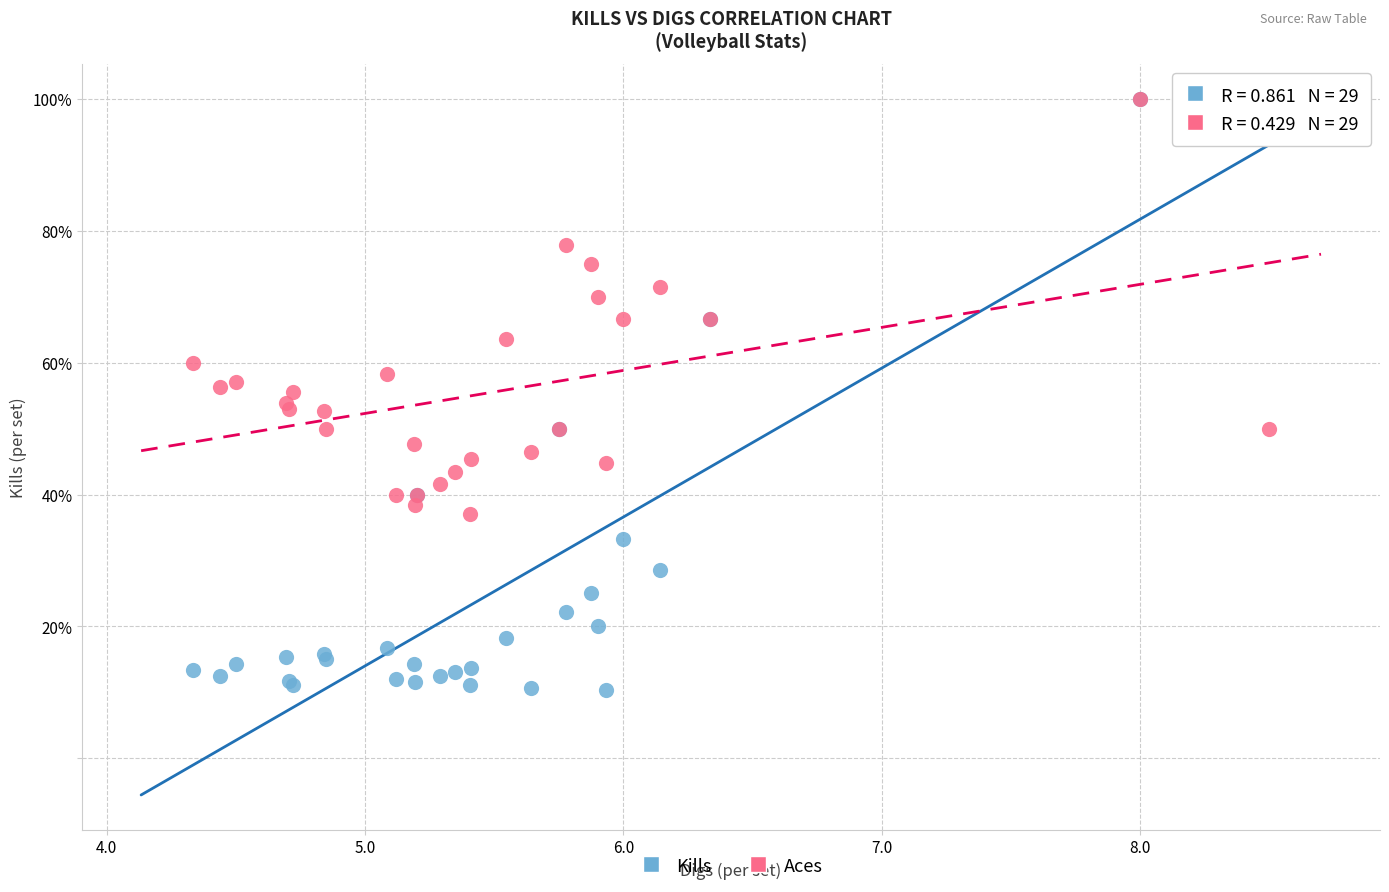

What are all the series names shown in the legend?

Kills, Aces